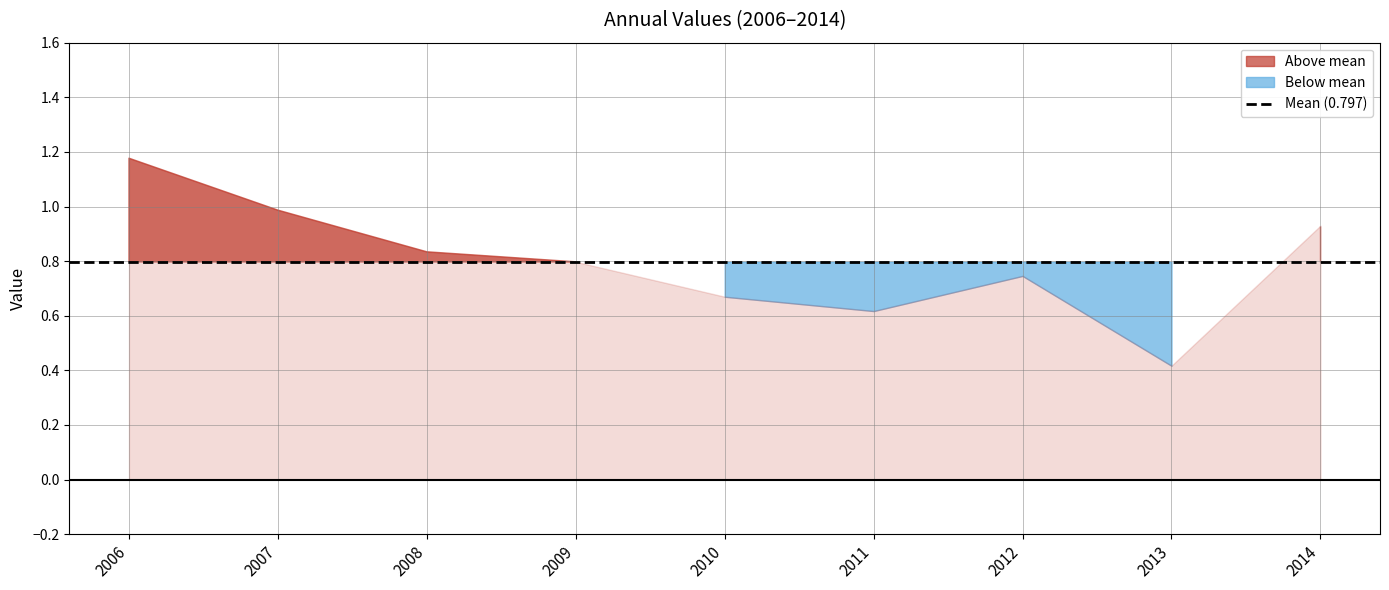

What is the difference between the values at 2012-01-15 and 2013-01-15?

0.3